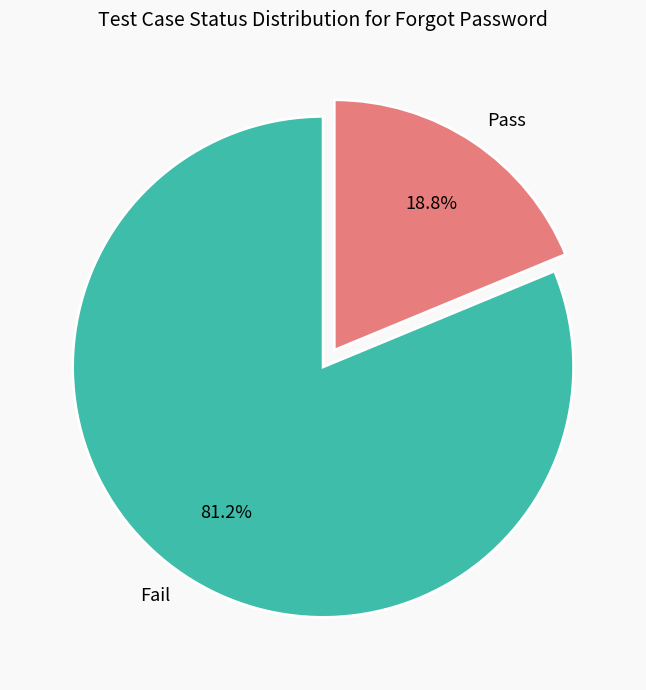

What percentage is the Fail slice, to the nearest percent?

81%